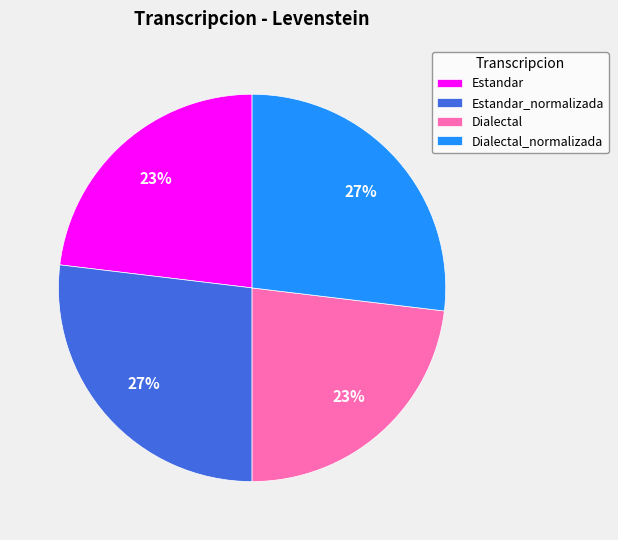

True or false: Dialectal accounts for 23% of the total.

True